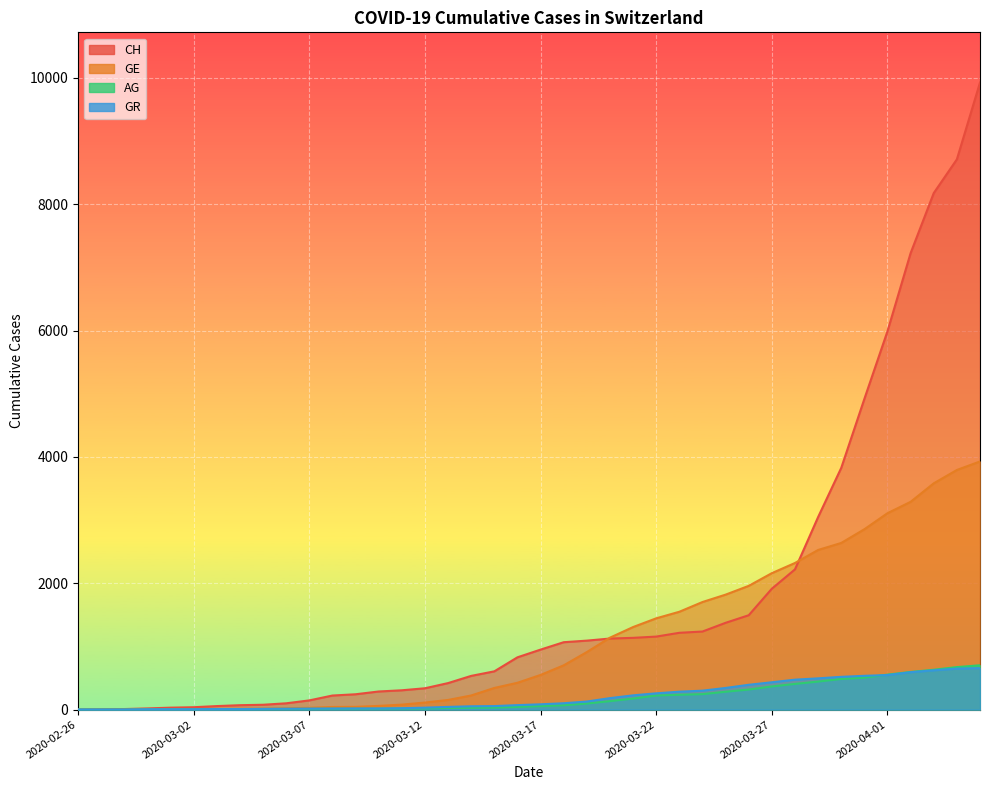

How many values in the GR series are below 84?

20